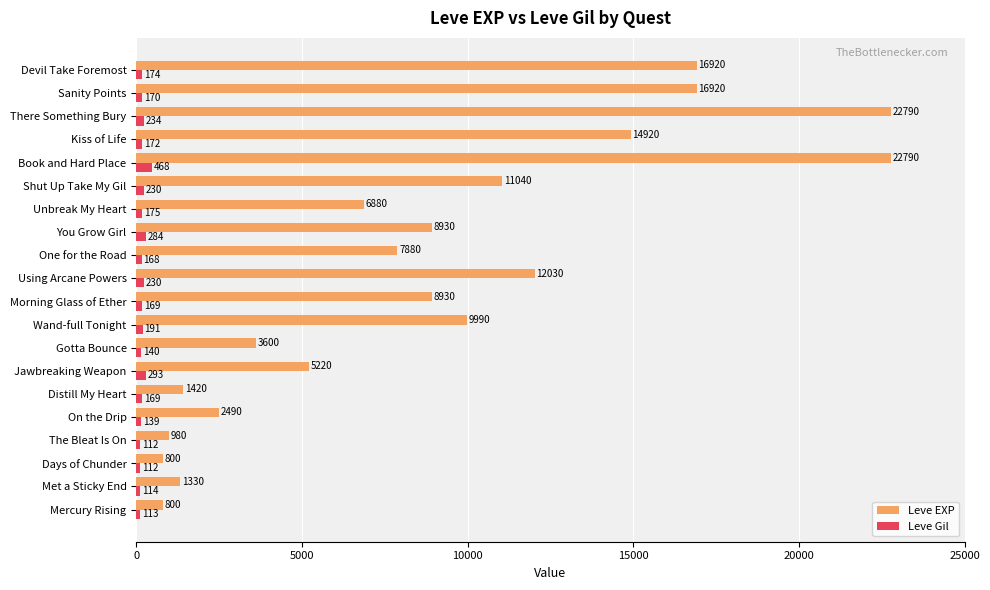

Count the number of data series in this chart.

2